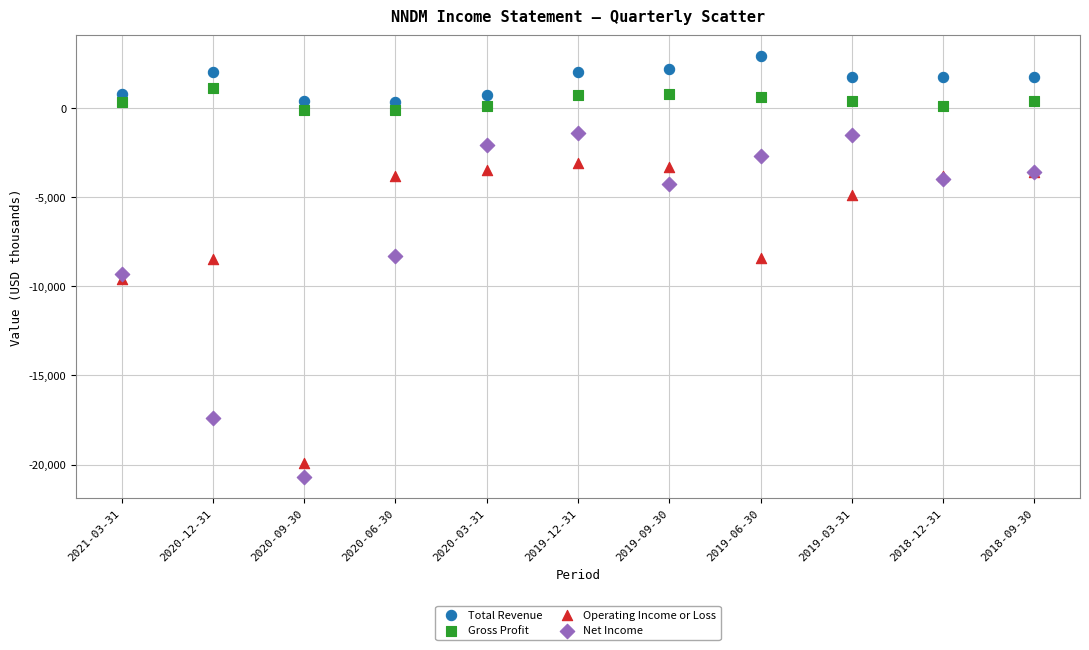

Which series contains the highest Y value?

Total Revenue